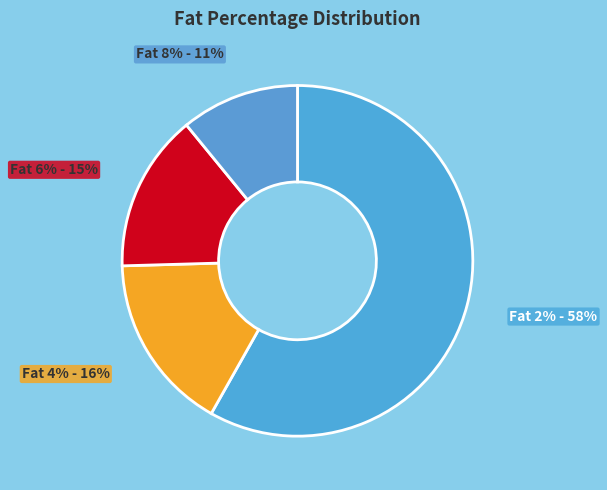

How many slices are in this pie chart?

4